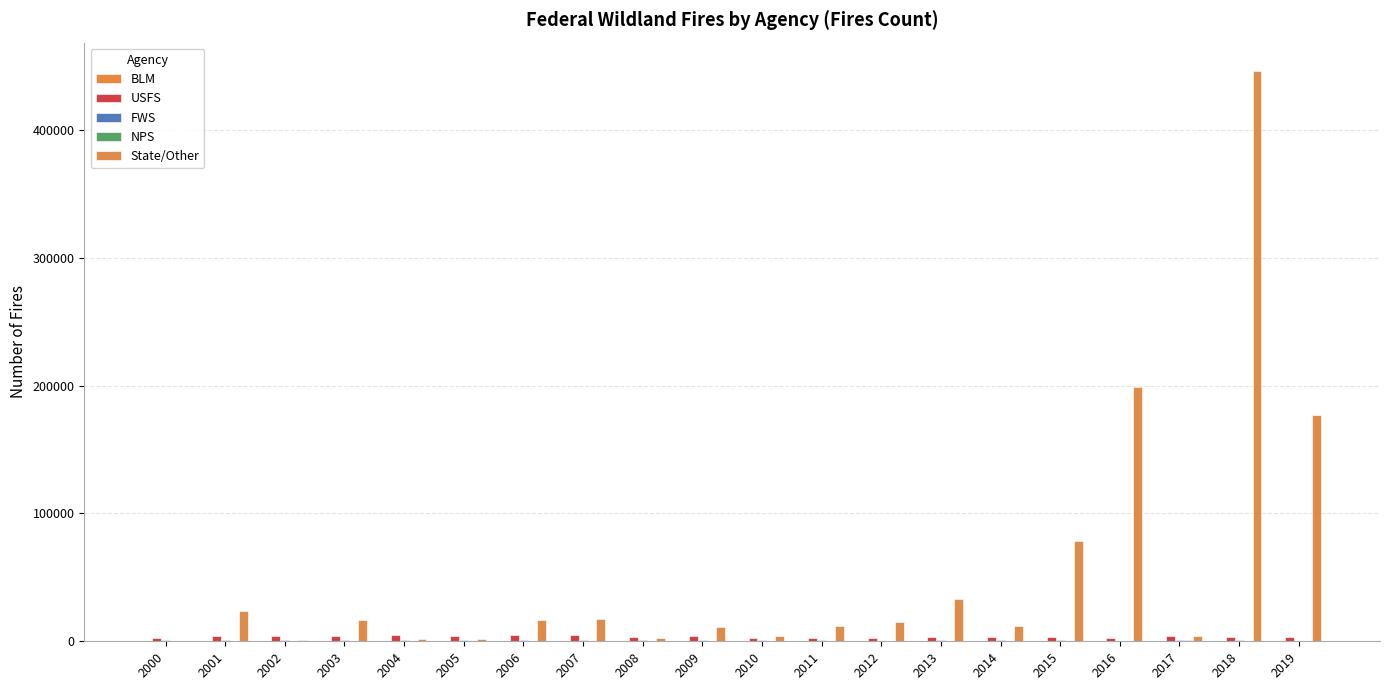

What is the sum of the NPS values at 2013 and 2003?

348